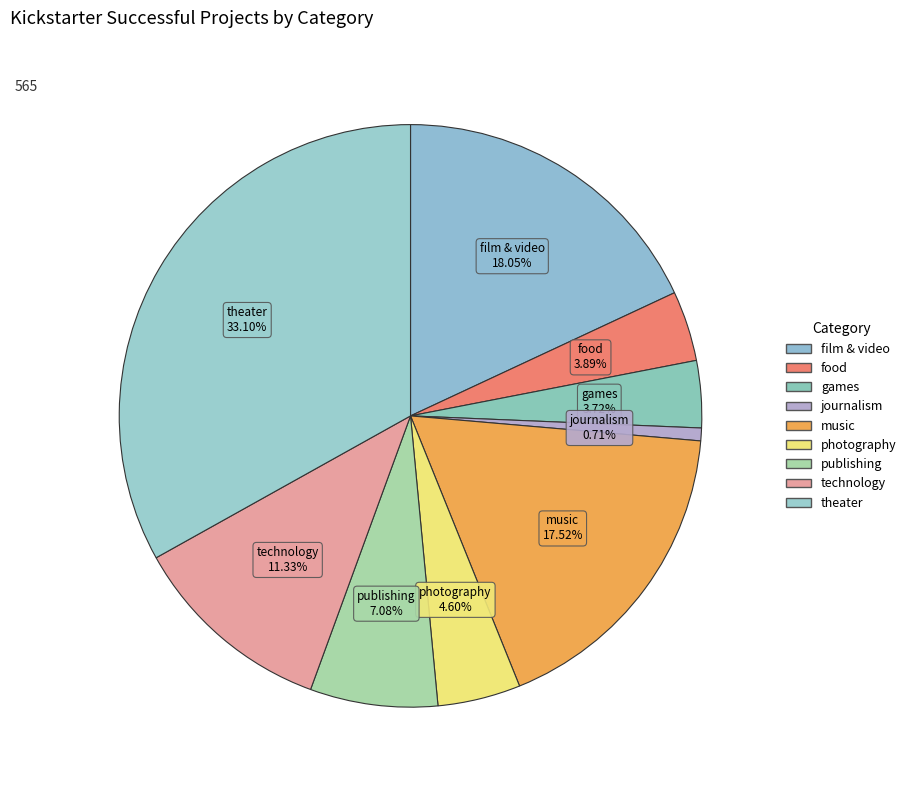

How many slices are in this pie chart?

9